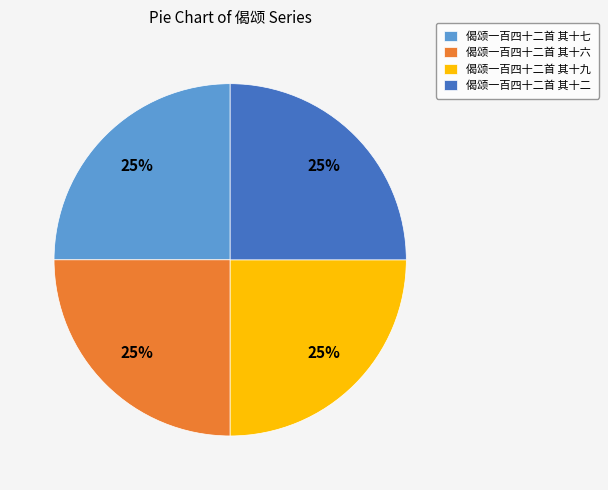

Approximately how many times larger is the value at 偈颂一百四十二首 其十七 compared to 偈颂一百四十二首 其十六?

1.0